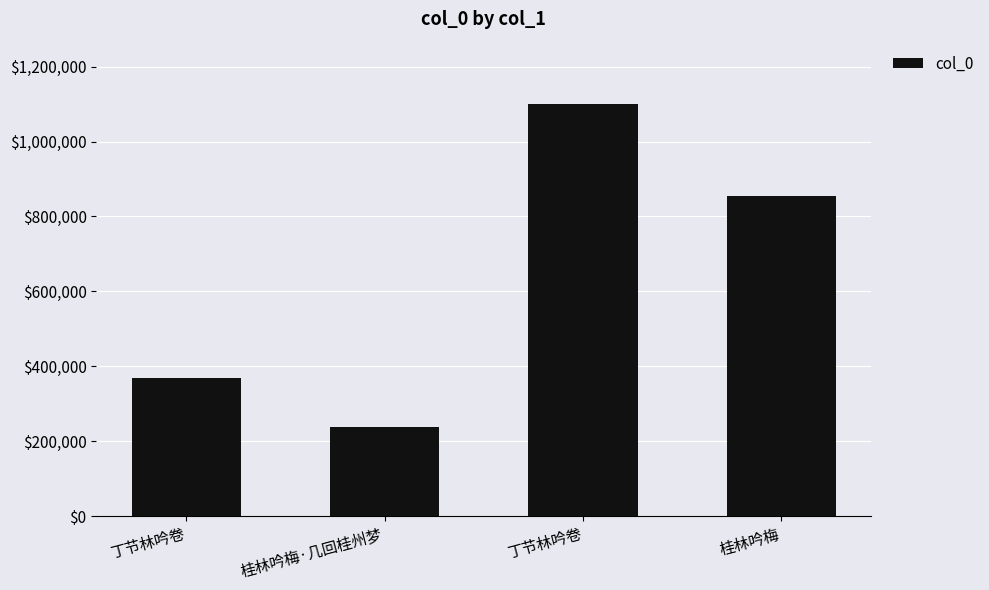

Which label corresponds to the smallest value in the chart?

桂林吟梅·几回桂州梦